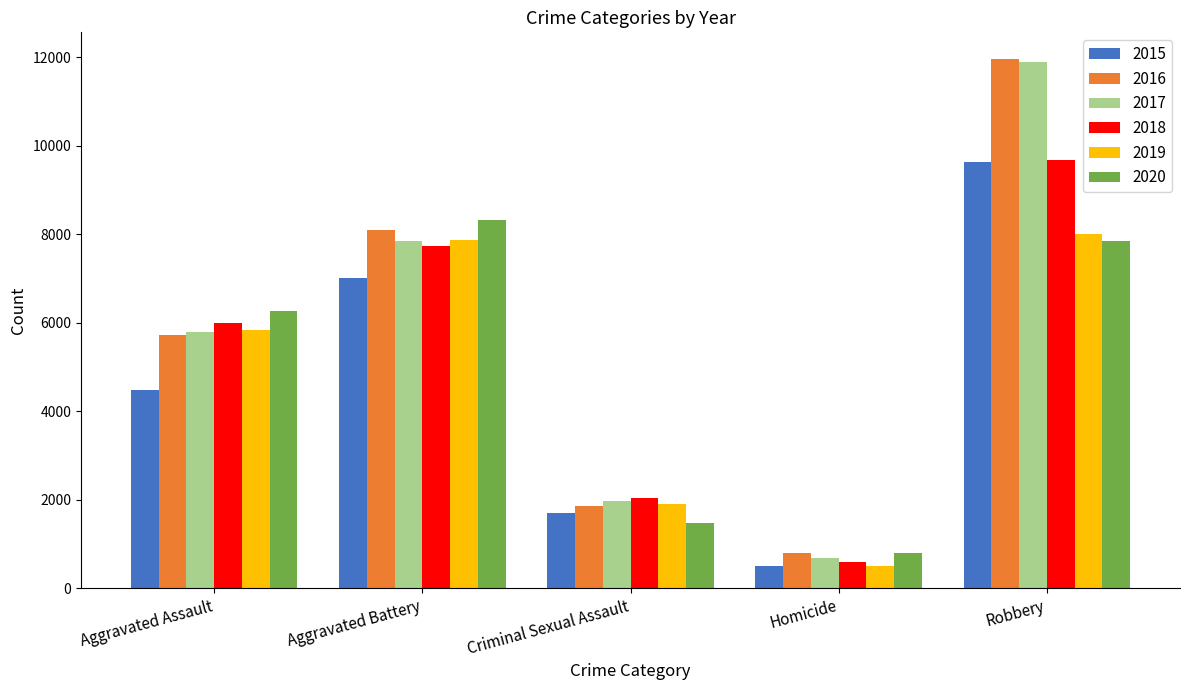

What is the difference between the maximum and second lowest values in the 2017 series?

9910